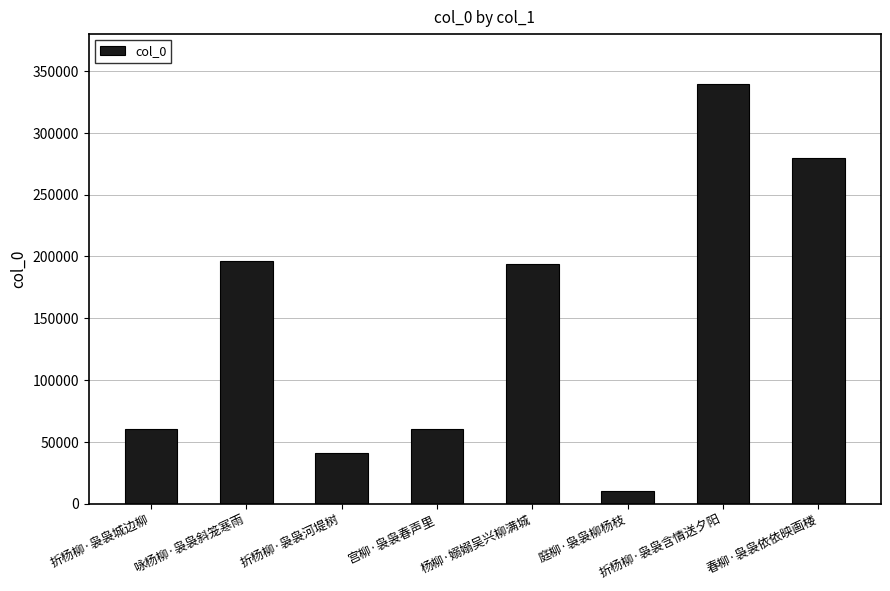

At which category does the chart reach its minimum across all series?

庭柳·袅袅柳杨枝